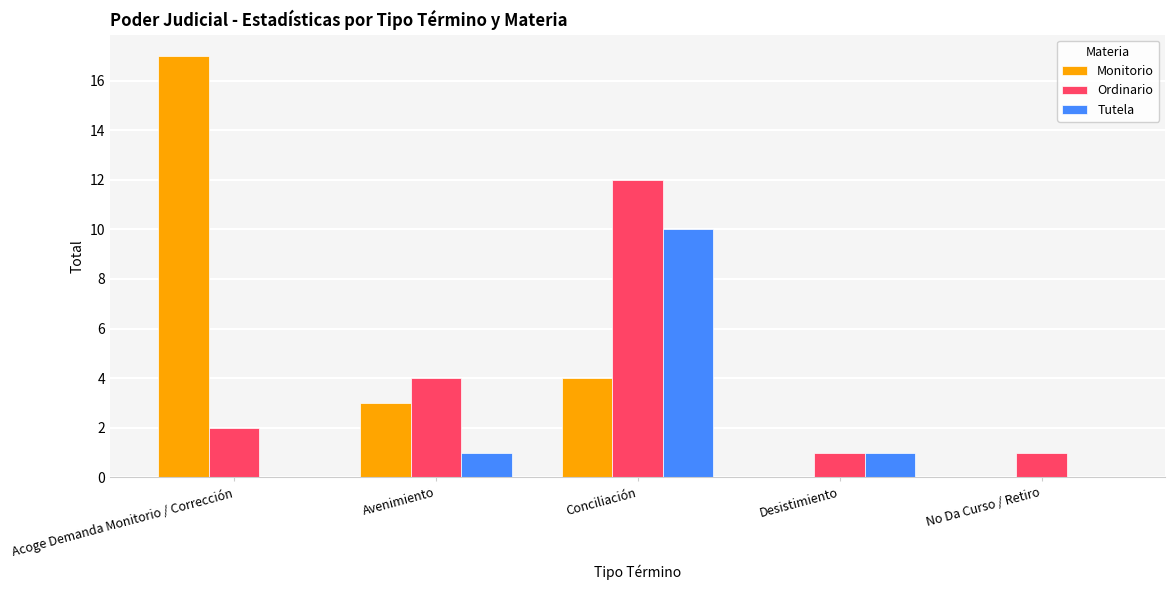

What is the maximum value shown in the chart?

17